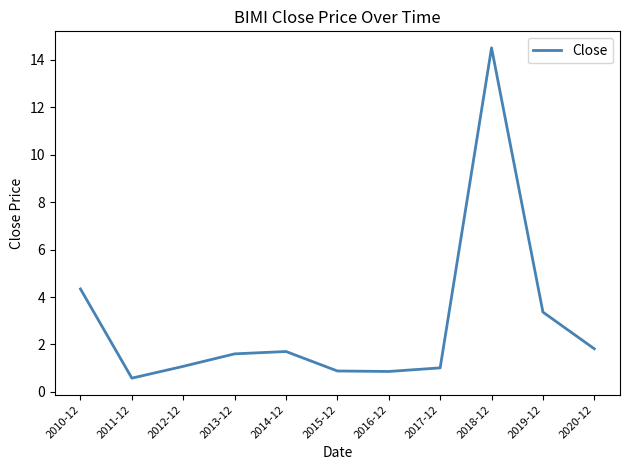

The value at 2010-12 is 7.2. True or false?

False